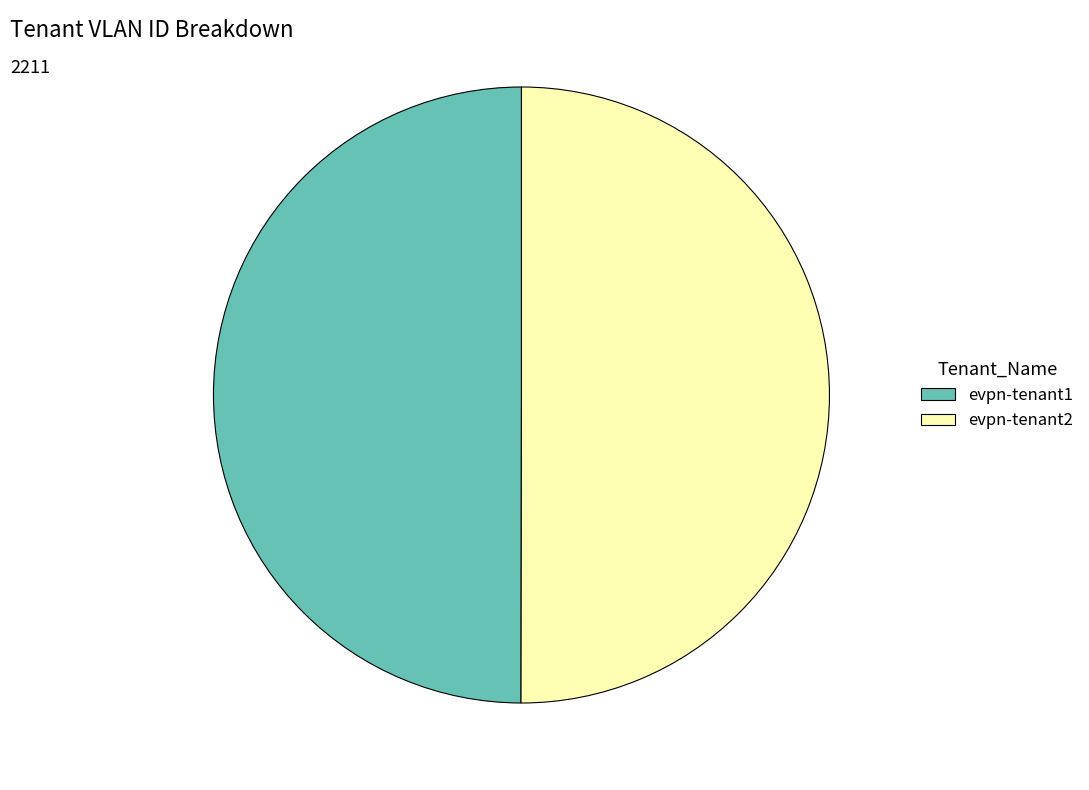

Is it true that evpn-tenant2 is 50% of the pie?

True